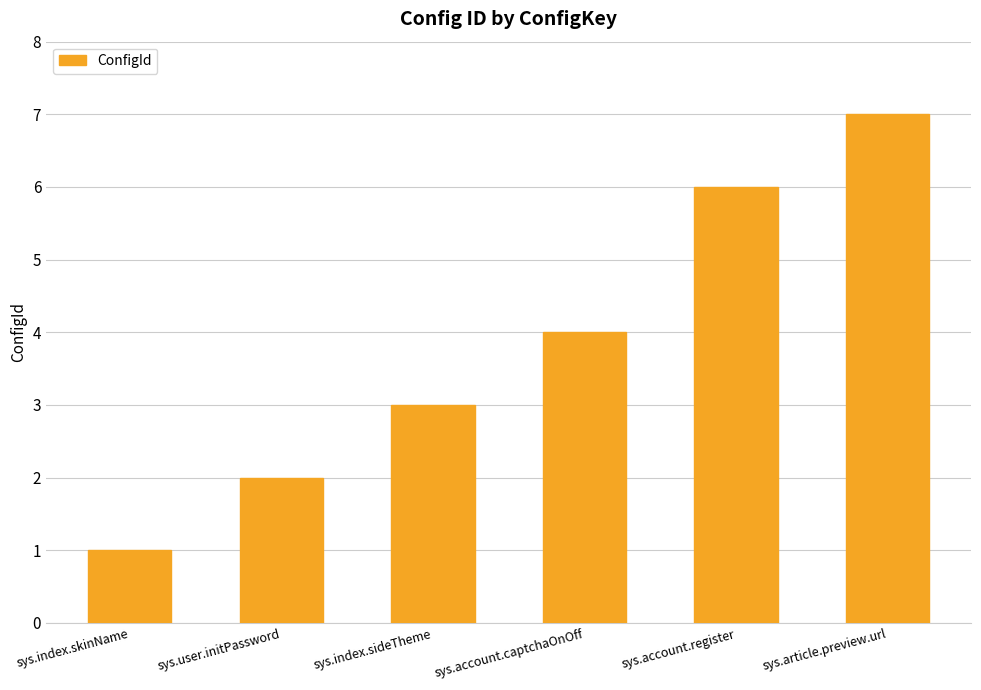

How many values are between 2 and 6?

4